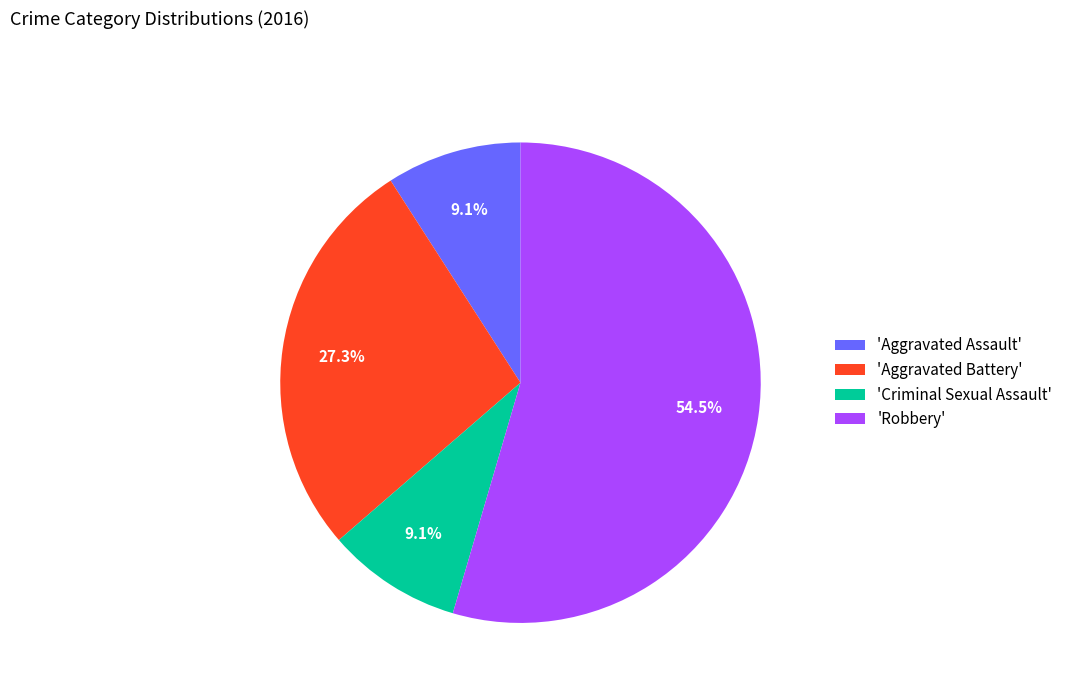

Which category has the biggest portion of the pie?

'Robbery'